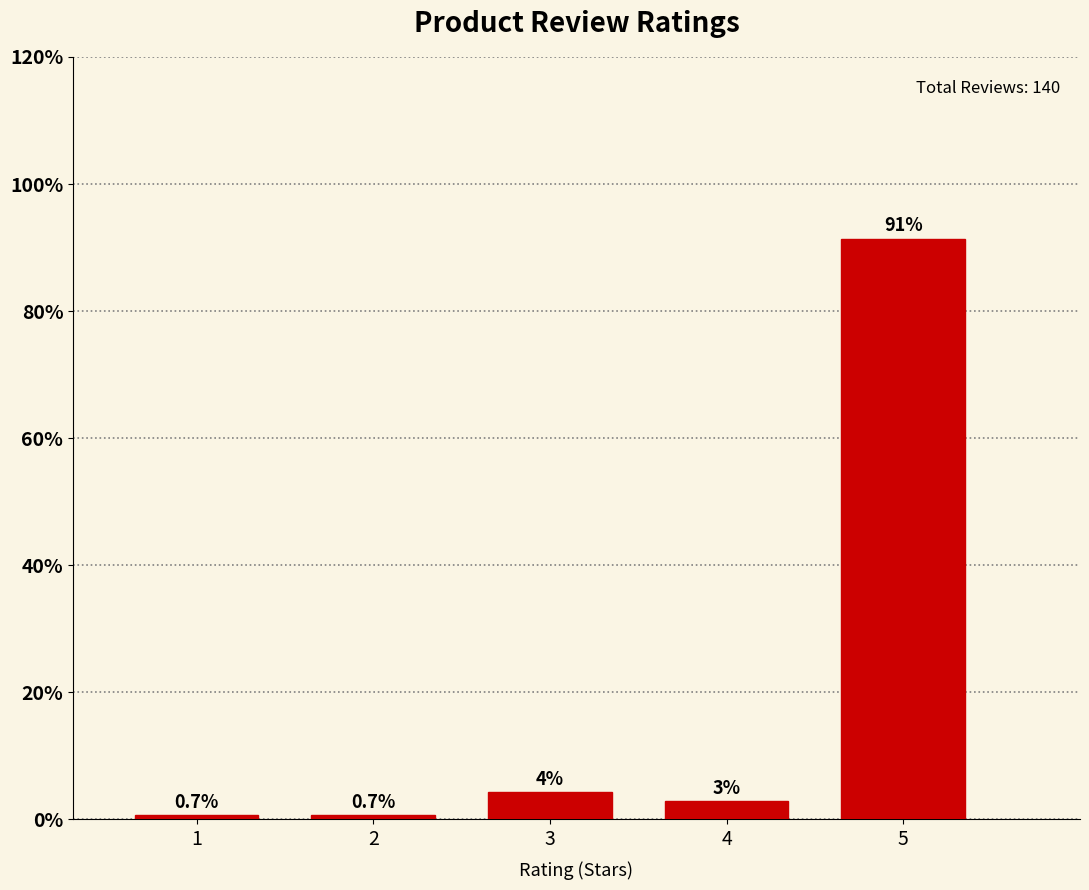

Between 5 and 3, which is larger?

5